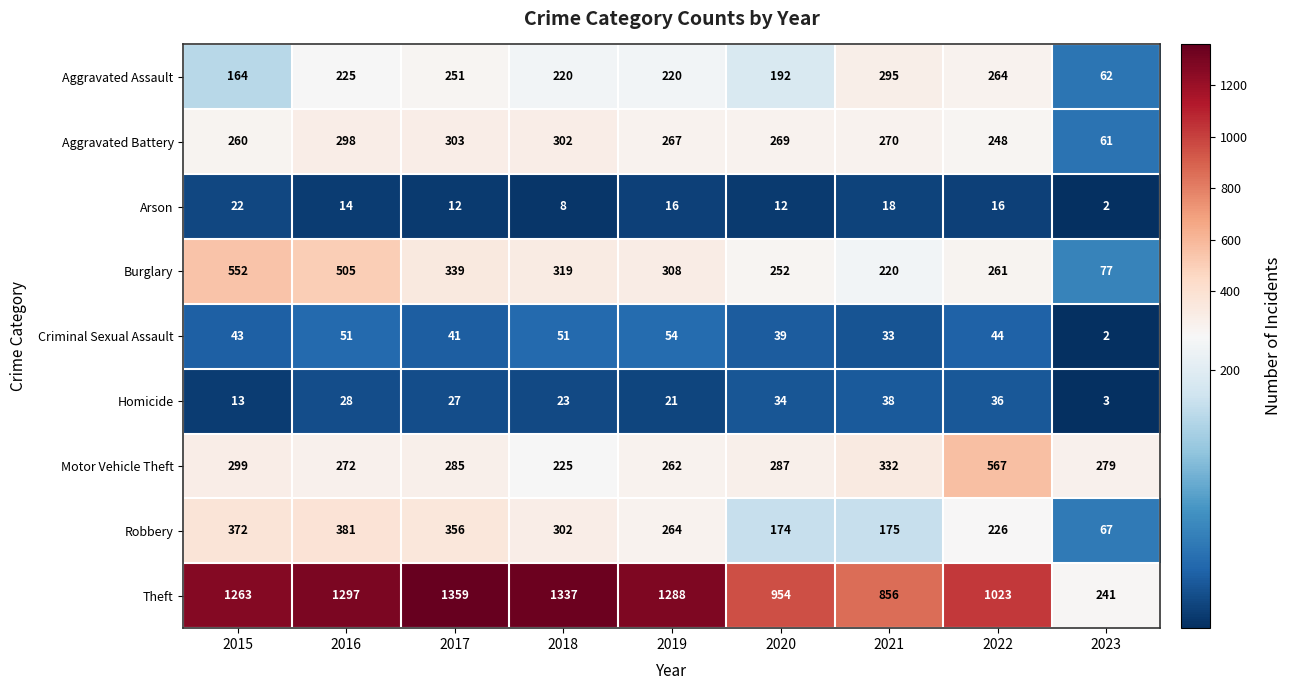

At how many categories does at least one series exceed 305?

8